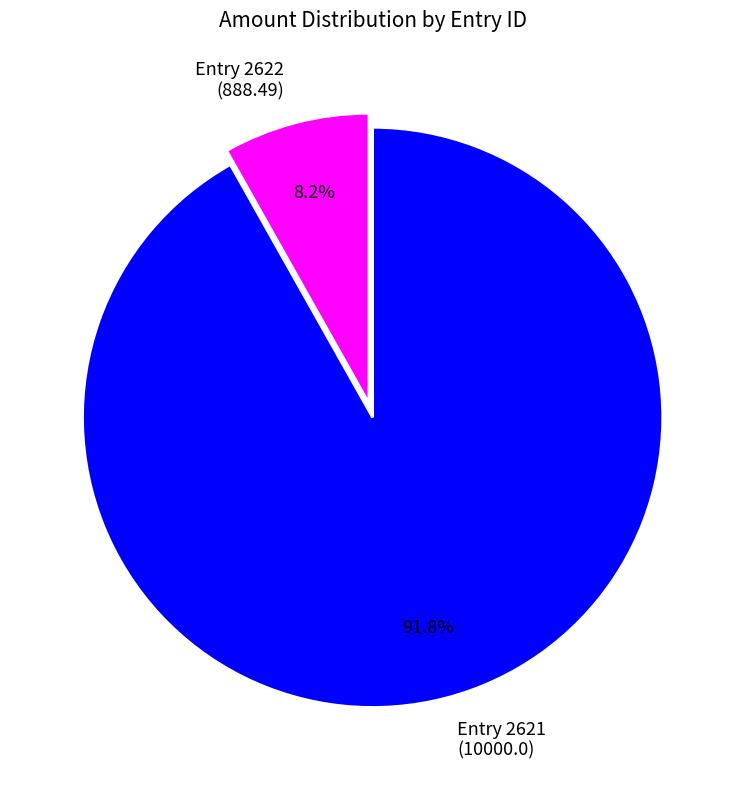

Is there a majority slice in this chart?

Yes